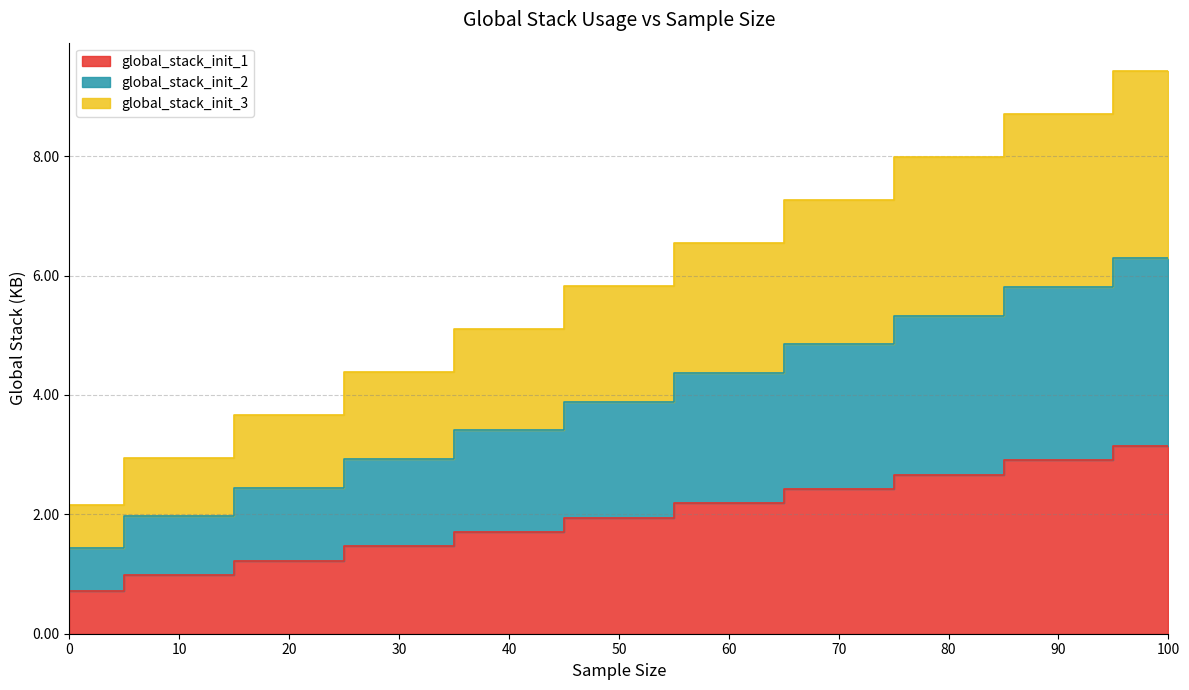

Which series has the largest total across all categories?

global_stack_init_3